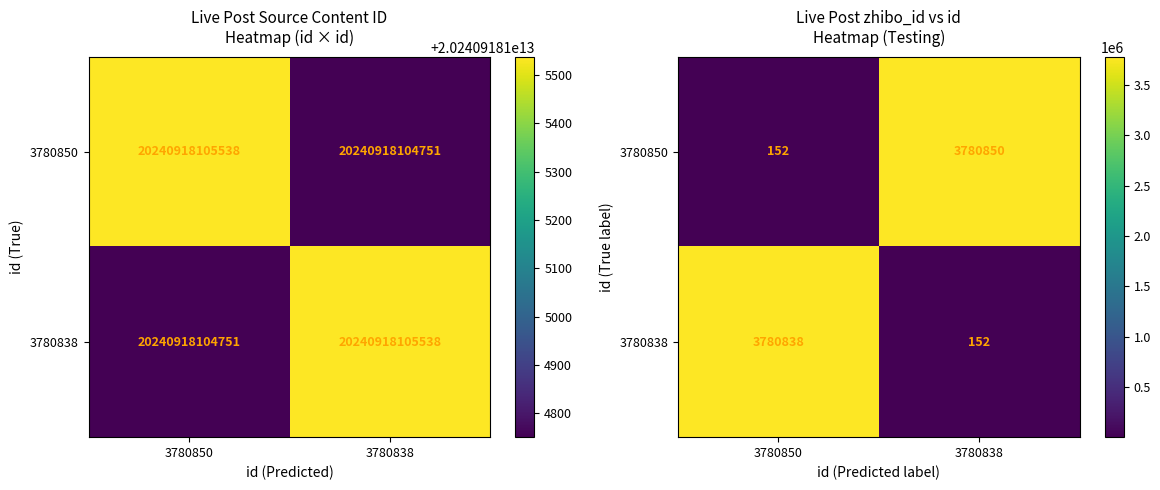

Which has a higher value, 3780850 or 3780838?

3780838